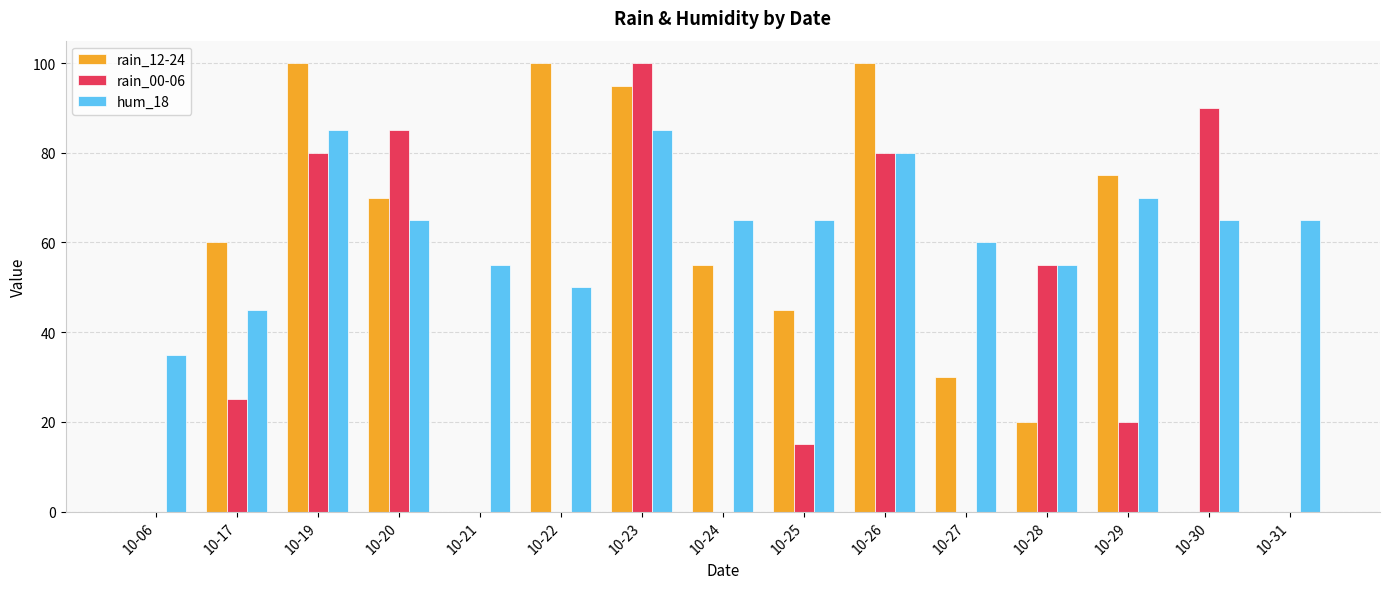

Reading left to right, transcribe all the data shown in this chart.

rain_12-24: 10-06=0	10-17=60	10-19=100	10-20=70	10-21=0	10-22=100	10-23=95	10-24=55	10-25=45	10-26=100	10-27=30	10-28=20	10-29=75	10-30=0	10-31=0
rain_00-06: 10-06=0	10-17=25	10-19=80	10-20=85	10-21=0	10-22=0	10-23=100	10-24=0	10-25=15	10-26=80	10-27=0	10-28=55	10-29=20	10-30=90	10-31=0
hum_18: 10-06=35	10-17=45	10-19=85	10-20=65	10-21=55	10-22=50	10-23=85	10-24=65	10-25=65	10-26=80	10-27=60	10-28=55	10-29=70	10-30=65	10-31=65